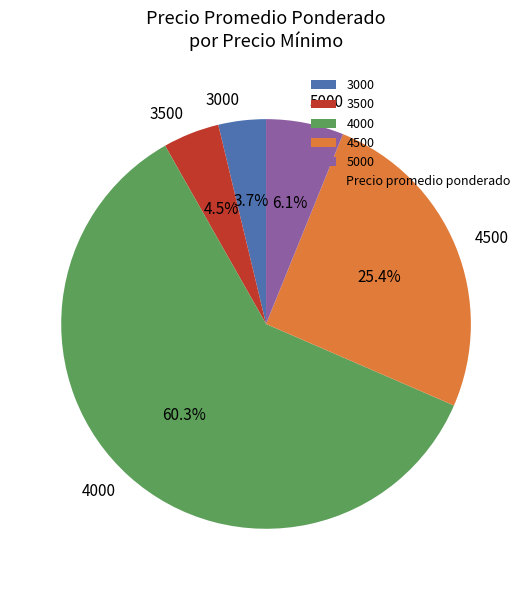

What is the largest slice in the pie chart?

4000